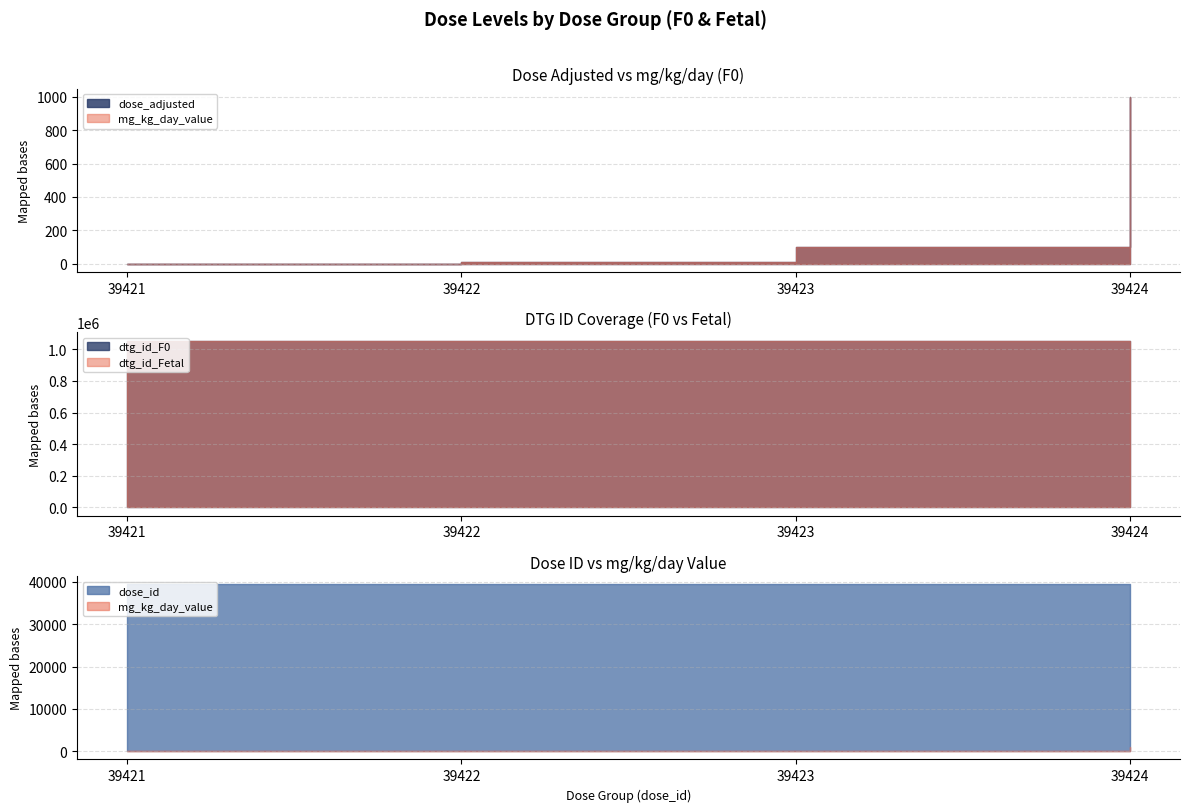

What is the total value across all series at 39421?

2151045